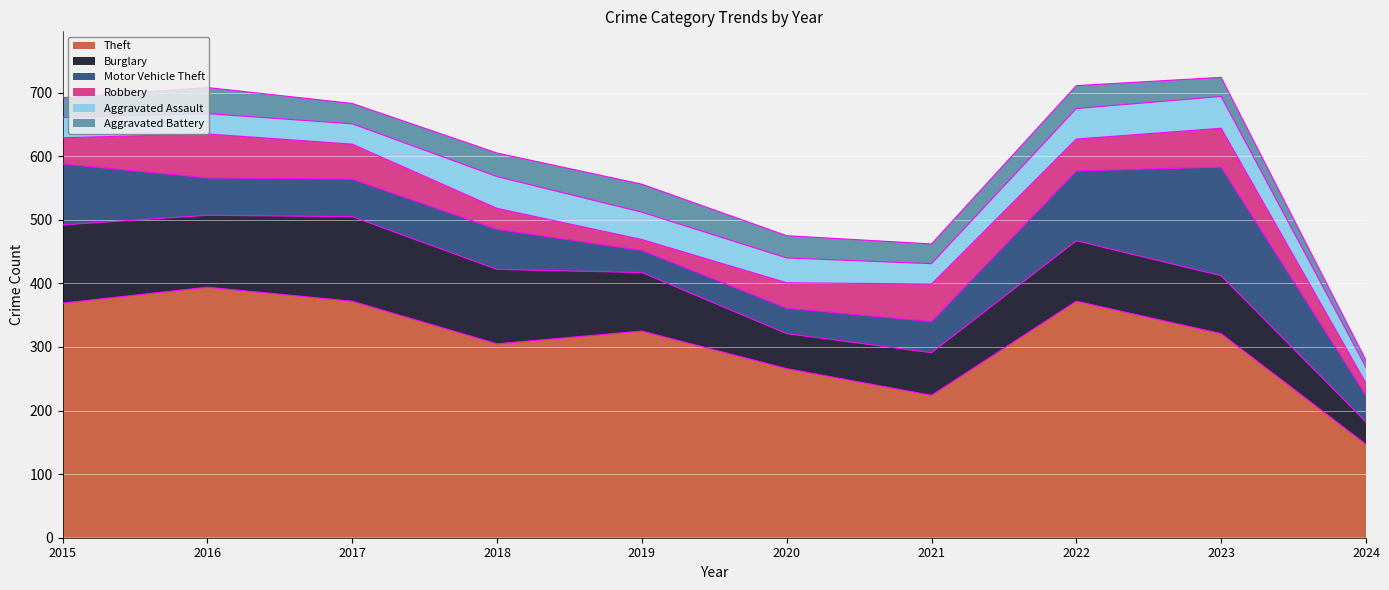

At how many categories does at least one series exceed 91?

10